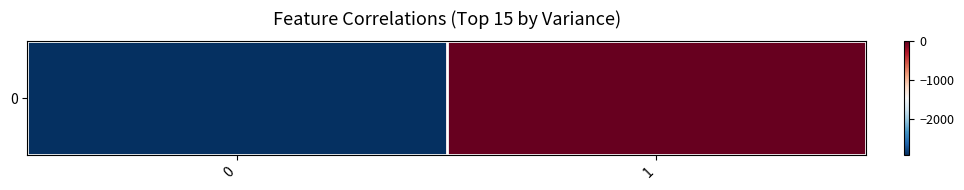

The value at 1 is 0. True or false?

True